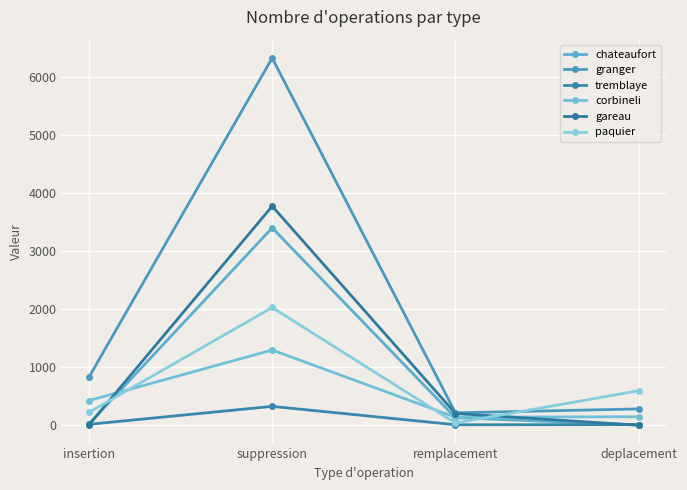

What is the approximate value of granger at suppression?

6329.0